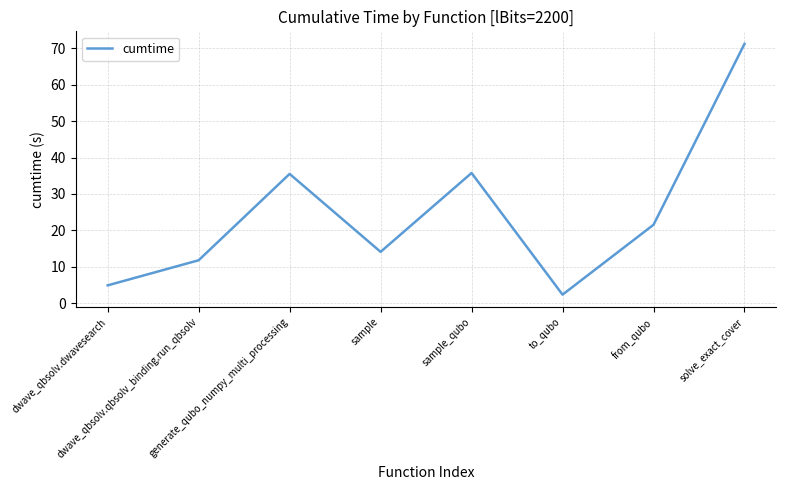

Approximately how many times larger is the value at generate_qubo_numpy_multi_processing compared to sample?

2.5